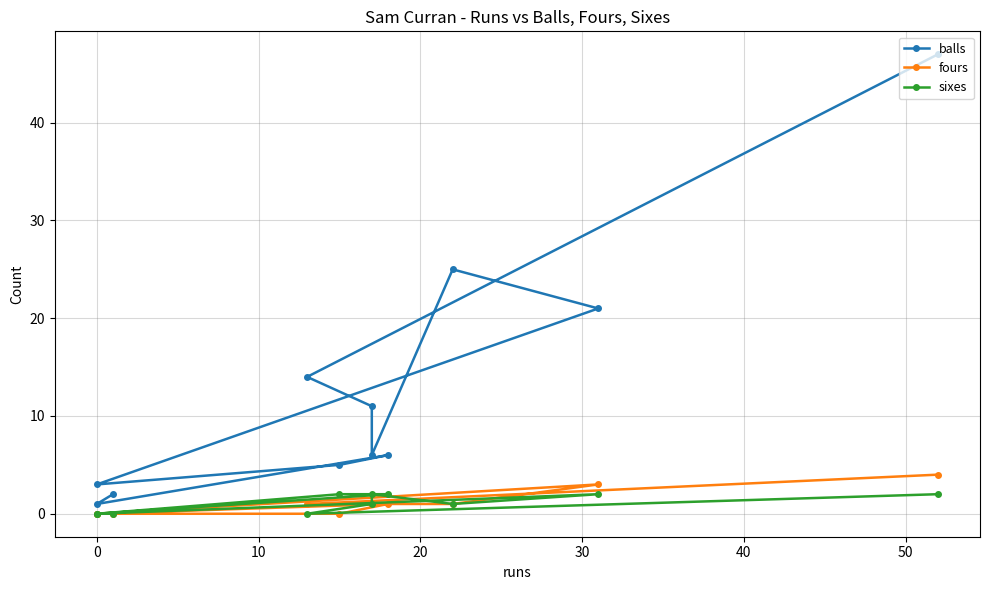

What are all the series names shown in the legend?

balls, fours, sixes